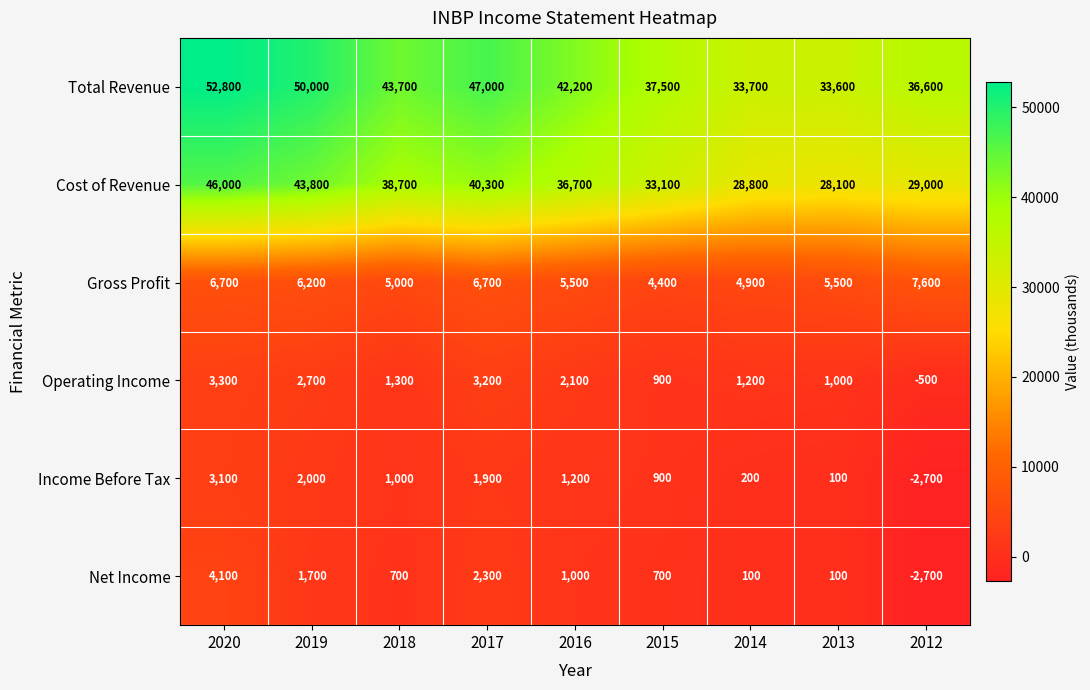

At which category is the sum across all series the highest?

2020